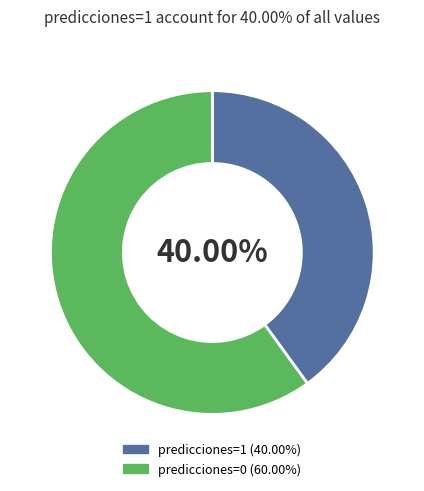

Does any single category account for the majority?

Yes